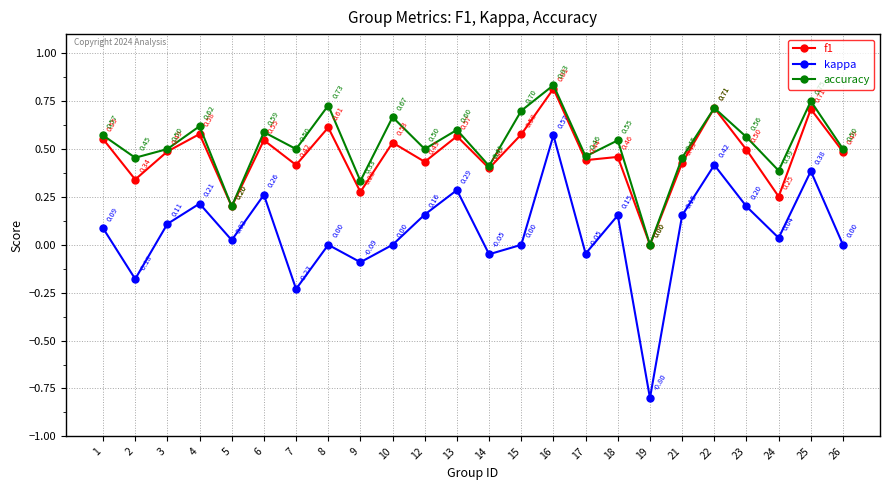

True or false: kappa has more than 0 points higher than both neighbors.

True